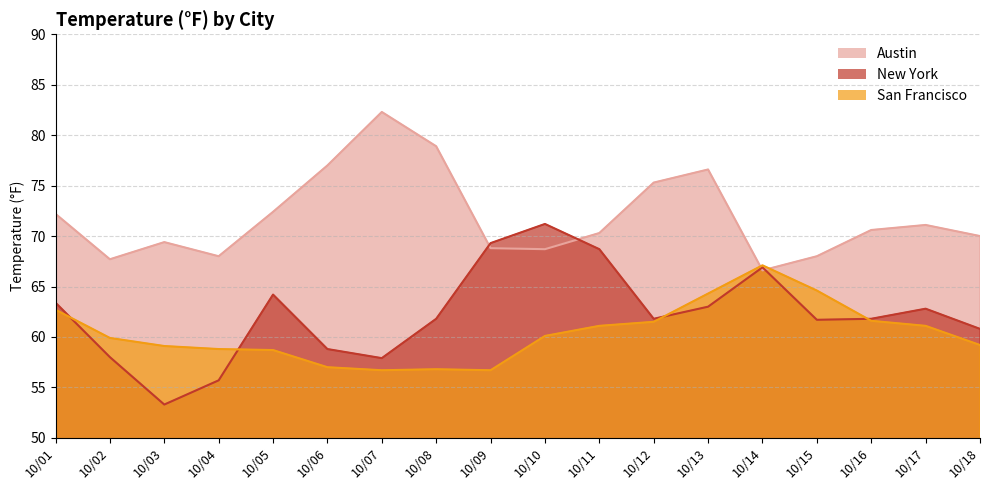

Reading left to right, transcribe all the data shown in this chart.

Austin: 72.2	67.7	69.4	68.0	72.4	77.0	82.3	78.9	68.8	68.7	70.3	75.3	76.6	66.6	68.0	70.6	71.1	70.0
New York: 63.4	58.0	53.3	55.7	64.2	58.8	57.9	61.8	69.3	71.2	68.7	61.8	63.0	66.9	61.7	61.8	62.8	60.8
San Francisco: 62.7	59.9	59.1	58.8	58.7	57.0	56.7	56.8	56.7	60.1	61.1	61.5	64.3	67.1	64.6	61.6	61.1	59.2